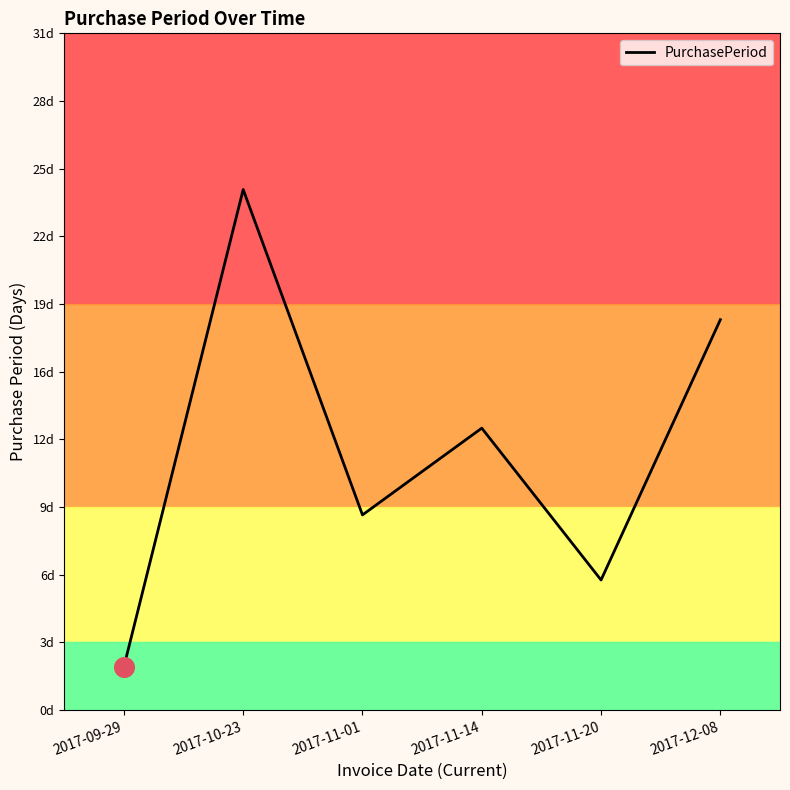

What is the ratio of the value at 2017-10-23 to the value at 2017-11-14?

1.8